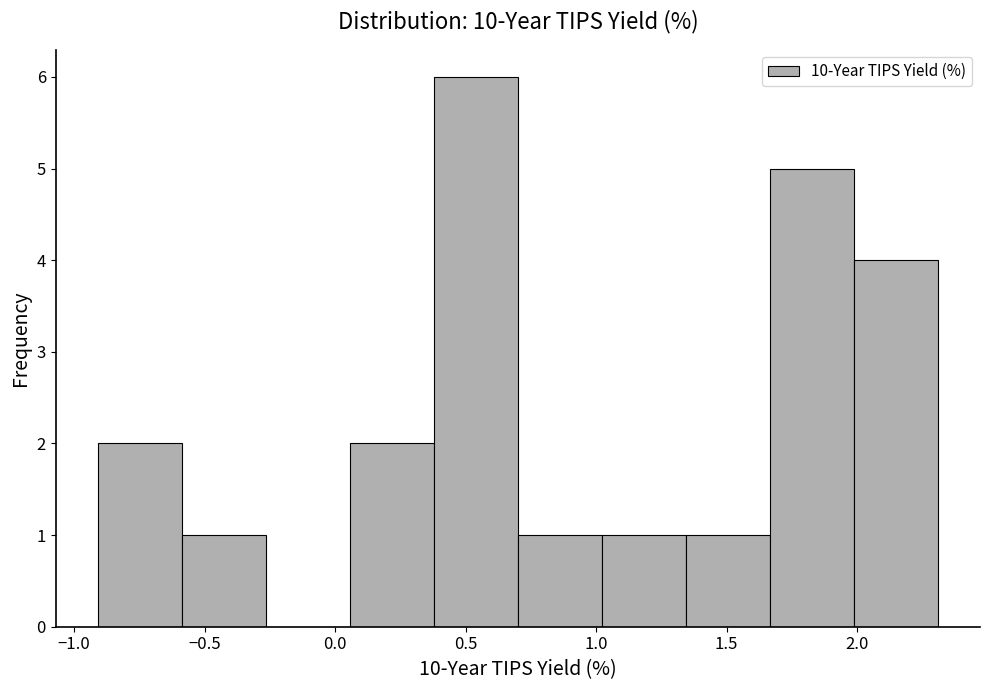

Which range on the x-axis has the tallest bar?

0.40 to 0.70